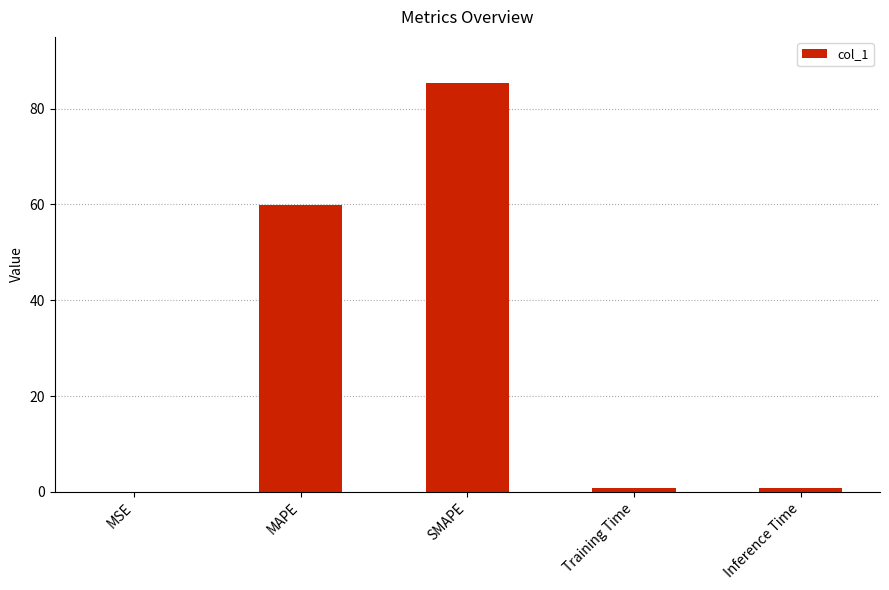

Between Inference Time and SMAPE, which is larger?

SMAPE